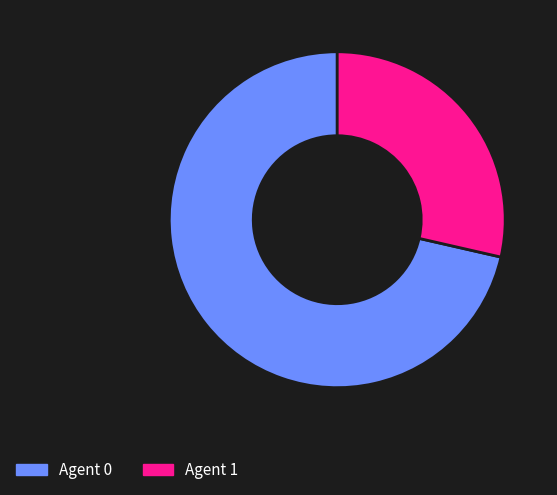

The Agent 1 slice represents 29% of the pie. True or false?

True